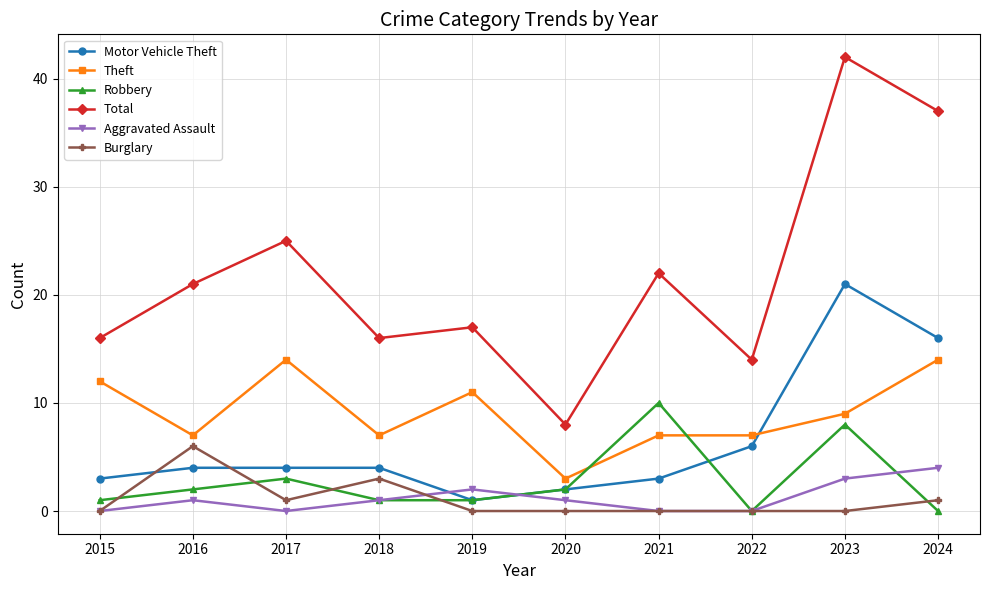

True or false: Robbery and Total intersect in this chart.

False